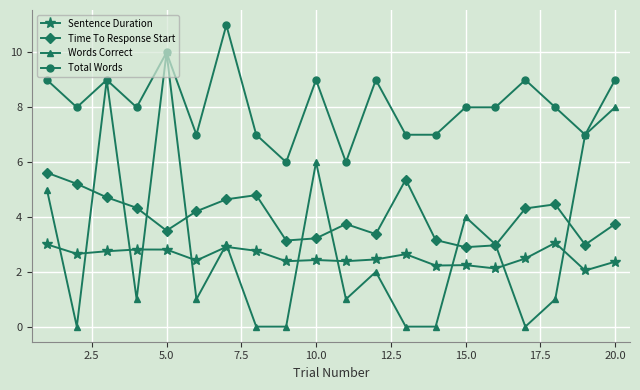

Rank the series by their maximum value, from highest to lowest.

Total Words, Words Correct, Time To Response Start, Sentence Duration